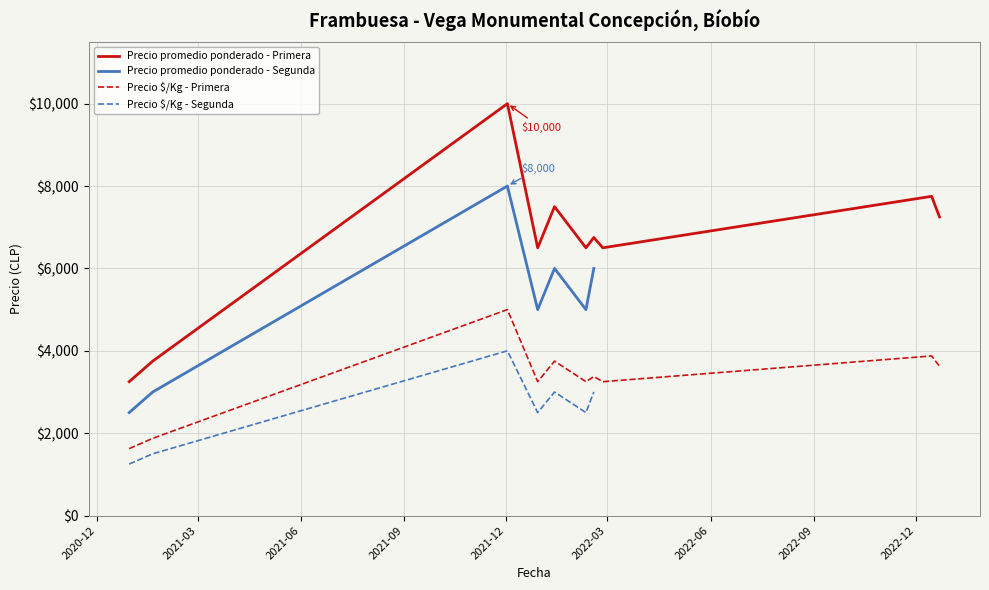

What is the minimum value shown in the chart?

1250